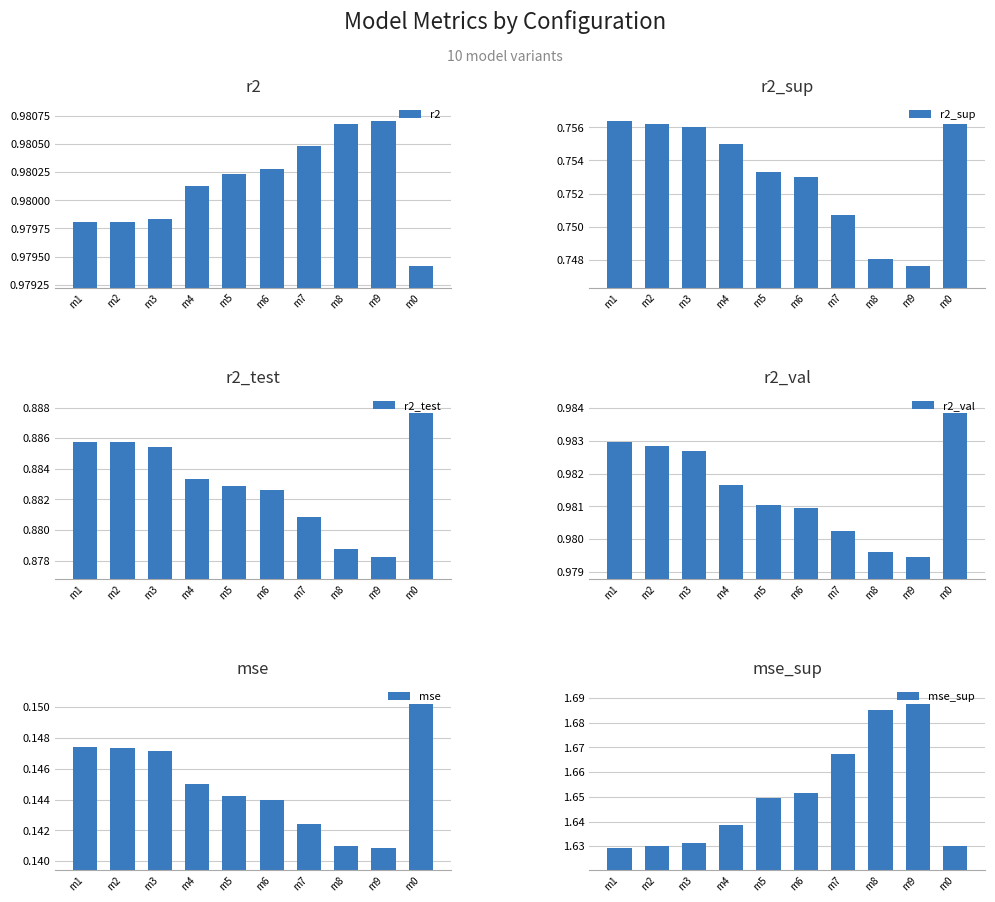

Reading right to left, extract all data points from this chart.

r2: m0=1.0	m9=1.0	m8=1.0	m7=1.0	m6=1.0	m5=1.0	m4=1.0	m3=1.0	m2=1.0	m1=1.0
r2_sup: m0=0.8	m9=0.7	m8=0.7	m7=0.8	m6=0.8	m5=0.8	m4=0.8	m3=0.8	m2=0.8	m1=0.8
r2_test: m0=0.9	m9=0.9	m8=0.9	m7=0.9	m6=0.9	m5=0.9	m4=0.9	m3=0.9	m2=0.9	m1=0.9
r2_val: m0=1.0	m9=1.0	m8=1.0	m7=1.0	m6=1.0	m5=1.0	m4=1.0	m3=1.0	m2=1.0	m1=1.0
mse: m0=0.2	m9=0.1	m8=0.1	m7=0.1	m6=0.1	m5=0.1	m4=0.1	m3=0.1	m2=0.1	m1=0.1
mse_sup: m0=1.6	m9=1.7	m8=1.7	m7=1.7	m6=1.7	m5=1.6	m4=1.6	m3=1.6	m2=1.6	m1=1.6